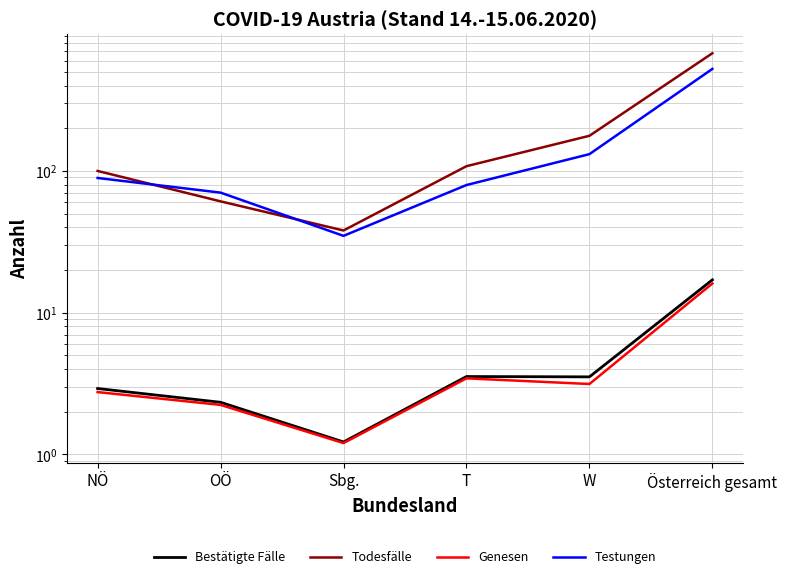

True or false: Genesen has a value of 3.7 at NÖ.

False